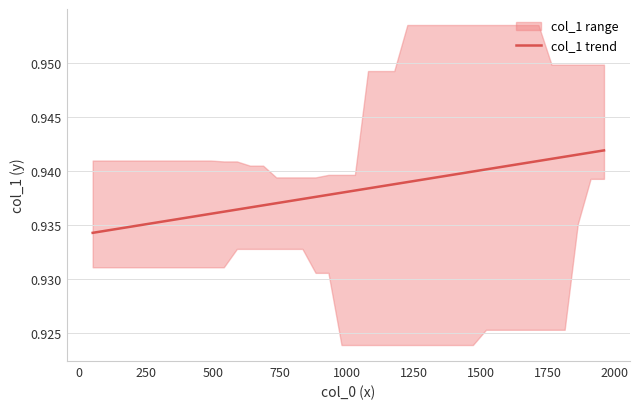

True or false: there are more than 1 points higher than both neighbors.

False